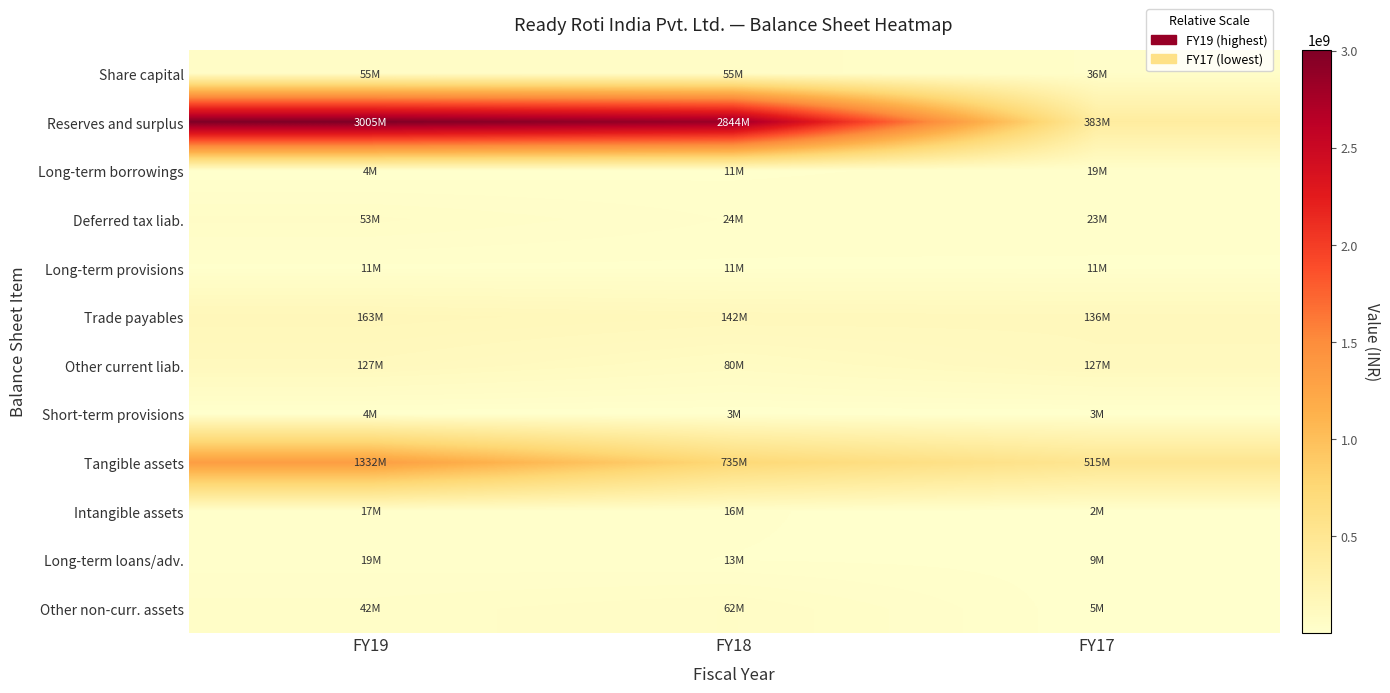

Reading right to left, transcribe all the data shown in this chart.

Share capital: FY17=36125000	FY18=54693000	FY19=54693000
Reserves and surplus: FY17=382648000	FY18=2843760000	FY19=3004790000
Long-term borrowings: FY17=19491000	FY18=11044000	FY19=4211000
Deferred tax liab.: FY17=23399000	FY18=24494000	FY19=52540000
Long-term provisions: FY17=10609000	FY18=11134000	FY19=10701000
Trade payables: FY17=136349000	FY18=142385000	FY19=162578000
Other current liab.: FY17=127173000	FY18=80068000	FY19=126847000
Short-term provisions: FY17=2894000	FY18=3201000	FY19=4036000
Tangible assets: FY17=514794000	FY18=735430000	FY19=1331539000
Intangible assets: FY17=2144000	FY18=16118000	FY19=16760000
Long-term loans/adv.: FY17=9025000	FY18=13498000	FY19=19219000
Other non-curr. assets: FY17=4522000	FY18=61669000	FY19=42252000